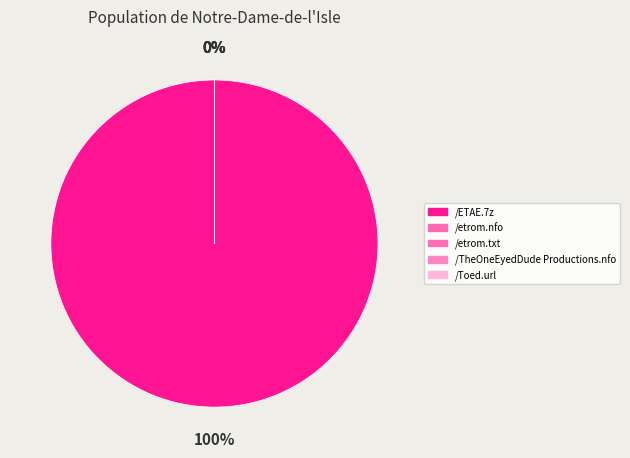

Rank the categories by value from highest to lowest.

/ETAE.7z, /etrom.txt, /etrom.nfo, /Toed.url, /TheOneEyedDude Productions.nfo